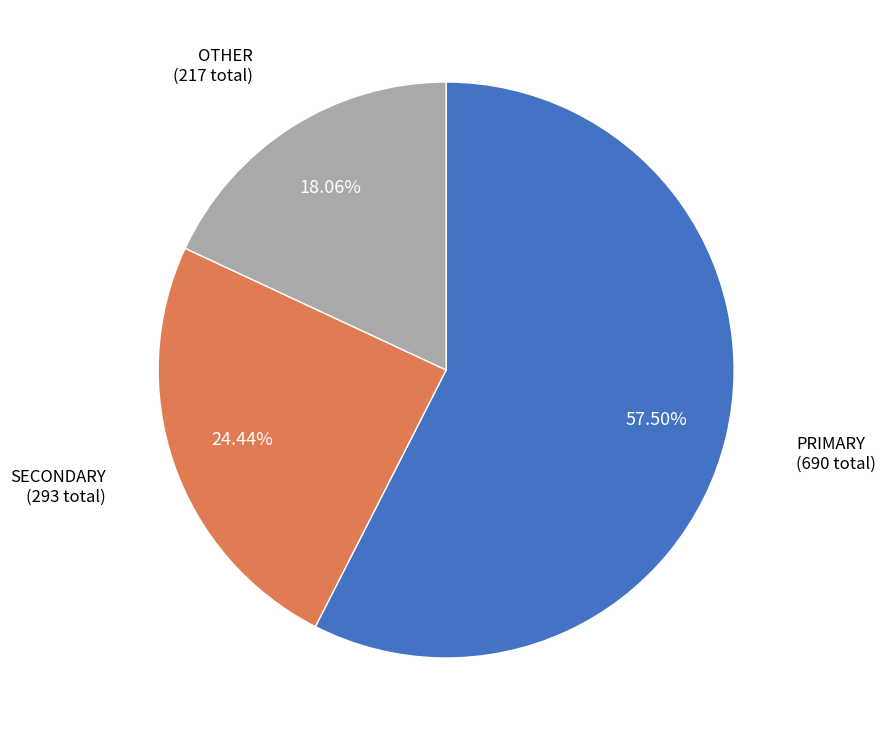

How many slices are in this pie chart?

3